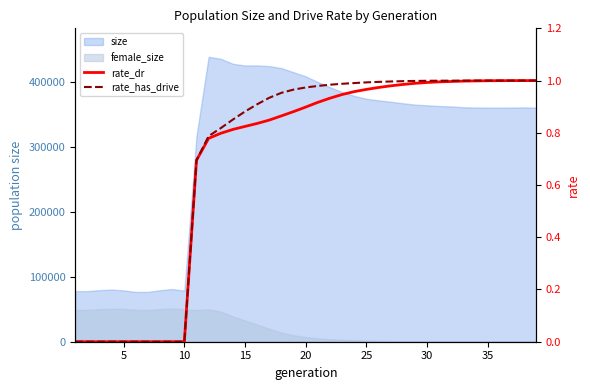

The value of rate_dr at 20 is 0.9. True or false?

True